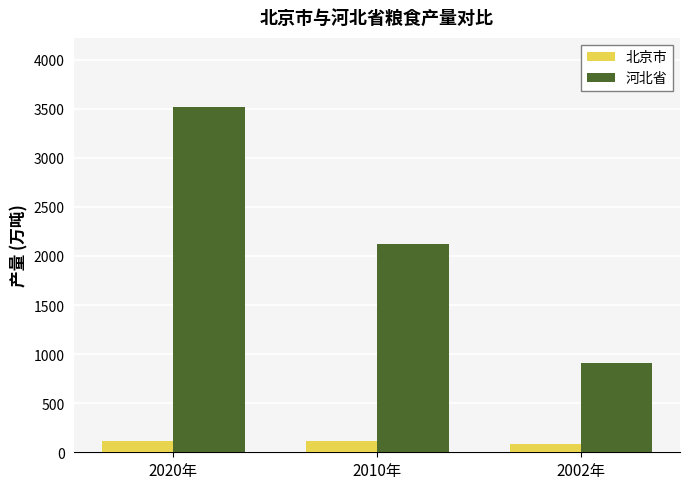

At how many categories does at least one series exceed 547?

3